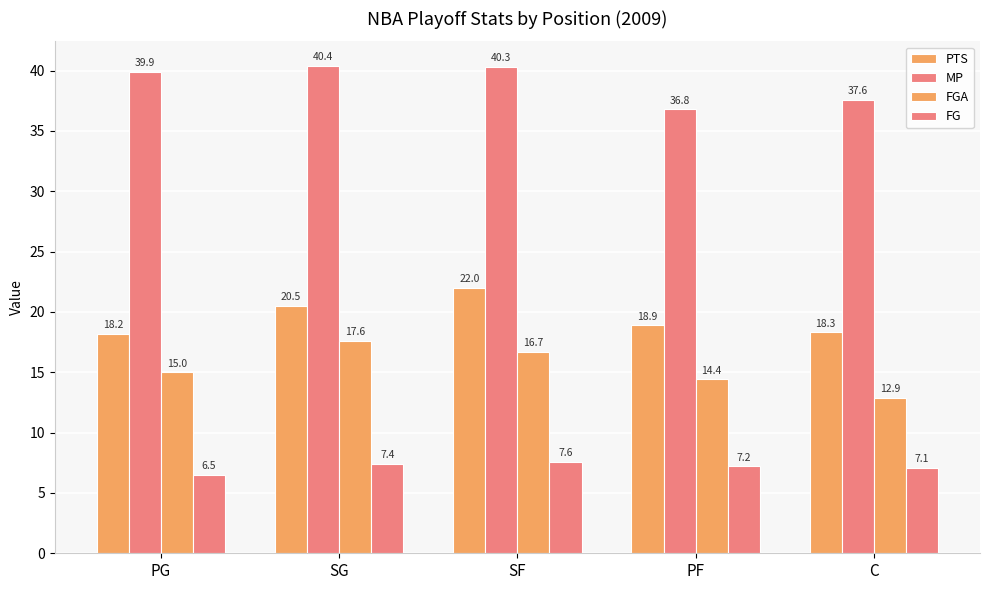

How many bars are there in total?

20